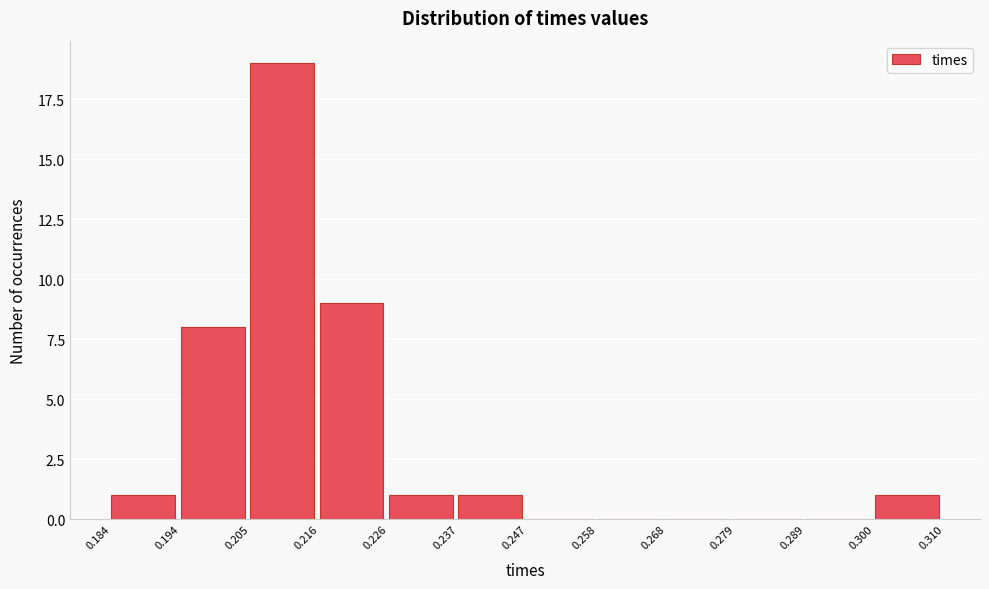

Reading left to right, transcribe this chart: for each bar, give the range it covers on the x-axis and its height. The values are not printed on the chart, so give them approximately, as read against the axis.

0.184 to 0.194: 1
0.194 to 0.205: 8
0.205 to 0.216: 19
0.216 to 0.226: 9
0.226 to 0.237: 1
0.237 to 0.247: 1
0.247 to 0.258: 0
0.258 to 0.268: 0
0.268 to 0.279: 0
0.279 to 0.289: 0
0.289 to 0.300: 0
0.300 to 0.310: 1